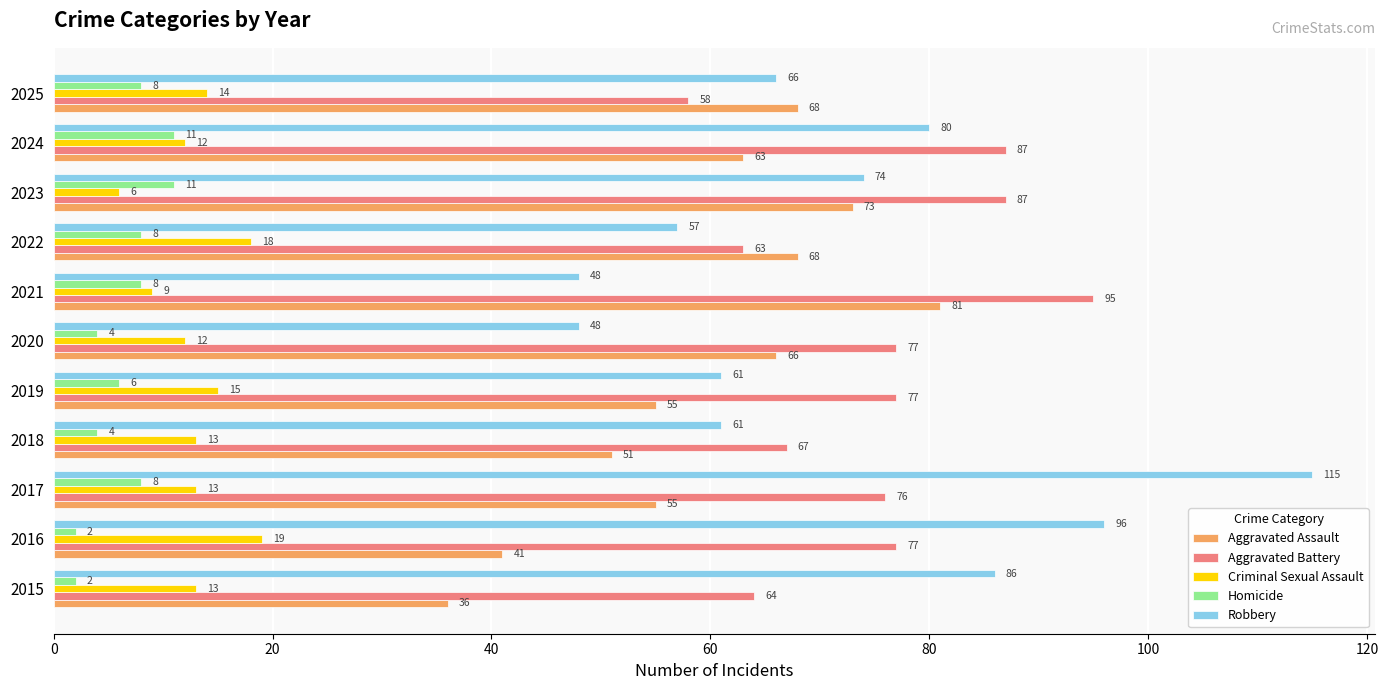

What is the difference between the highest and lowest values at 2023?

81